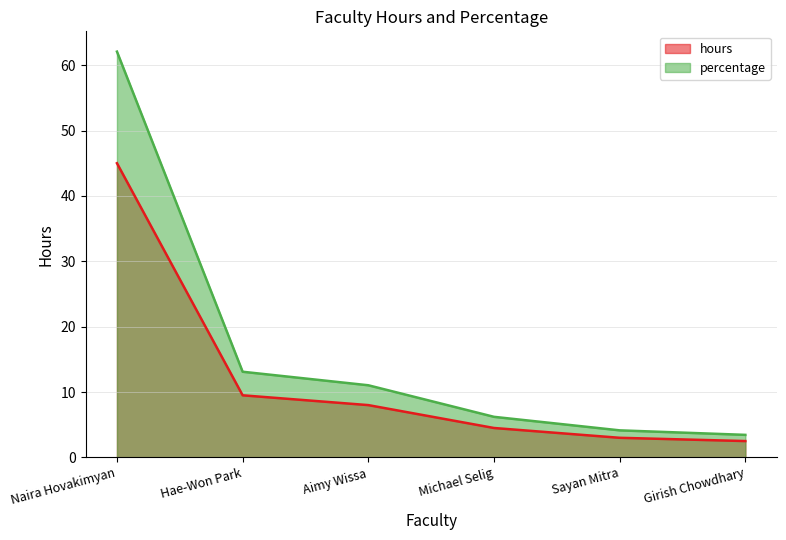

Between Hae-Won Park and Michael Selig, which is larger?

Hae-Won Park